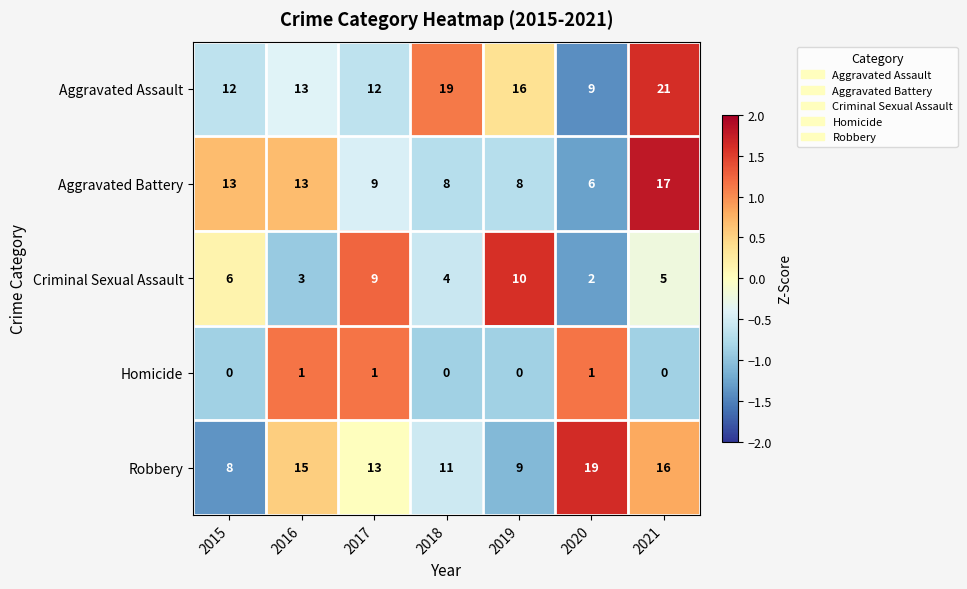

True or false: Homicide has a value of 0 at 2020.

False